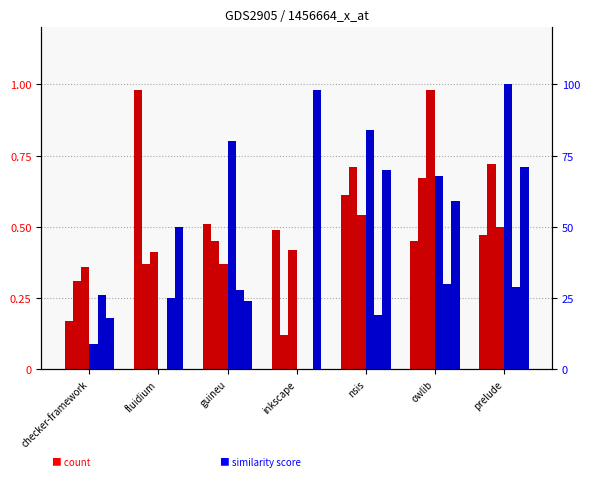

Does the chart contain stacked bars?

No